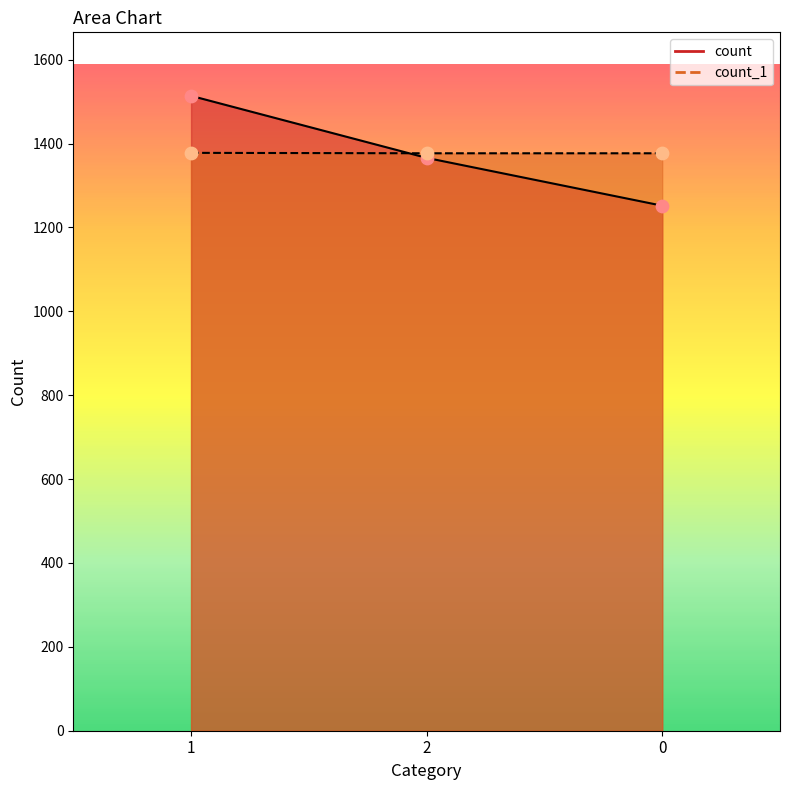

Which series reaches the maximum Y coordinate?

count